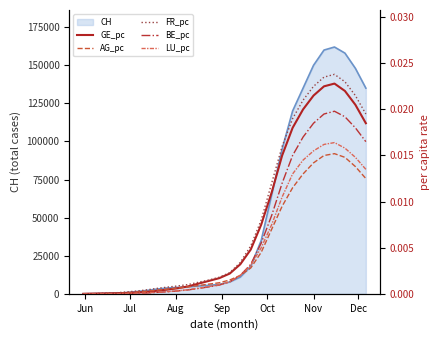

In FR_pc, how many points are higher than both neighbors (excluding endpoints)?

1